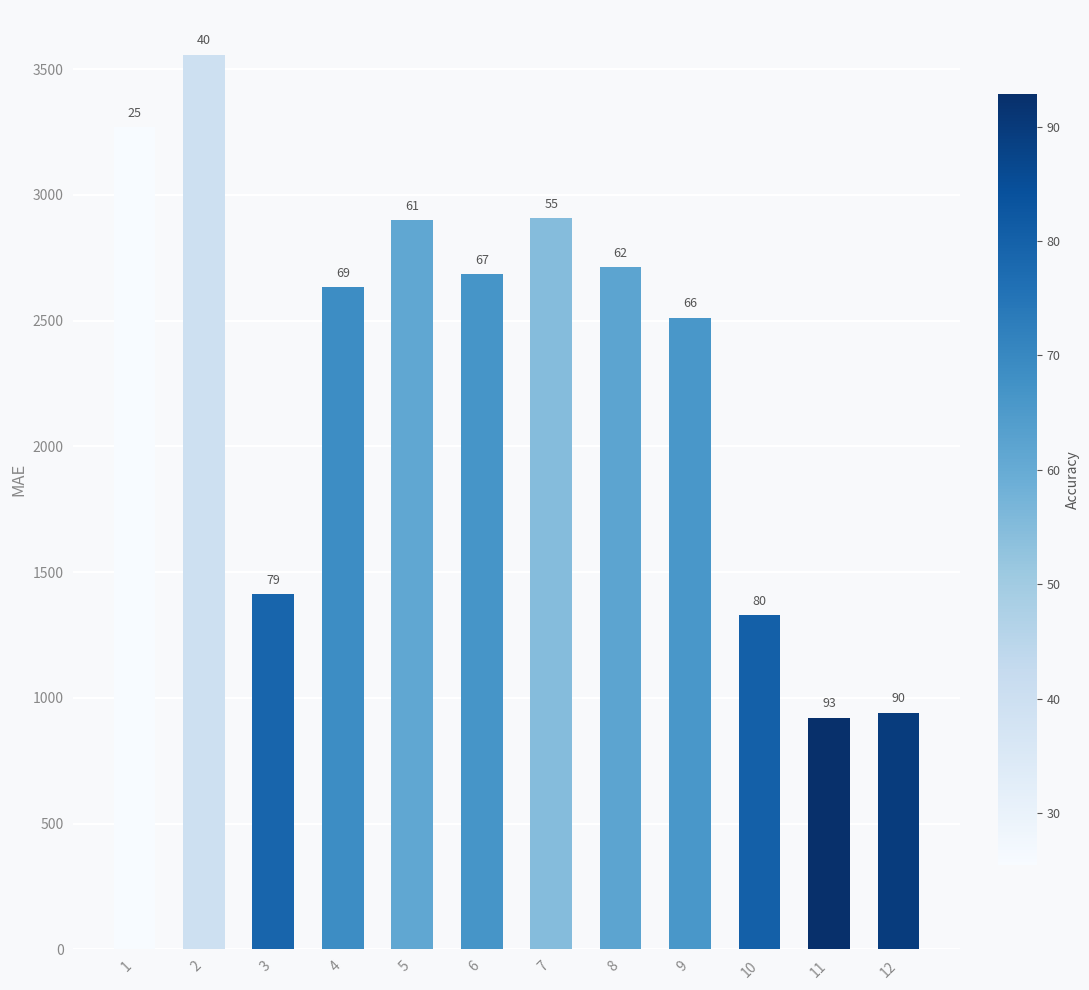

Does the chart contain any negative values?

No